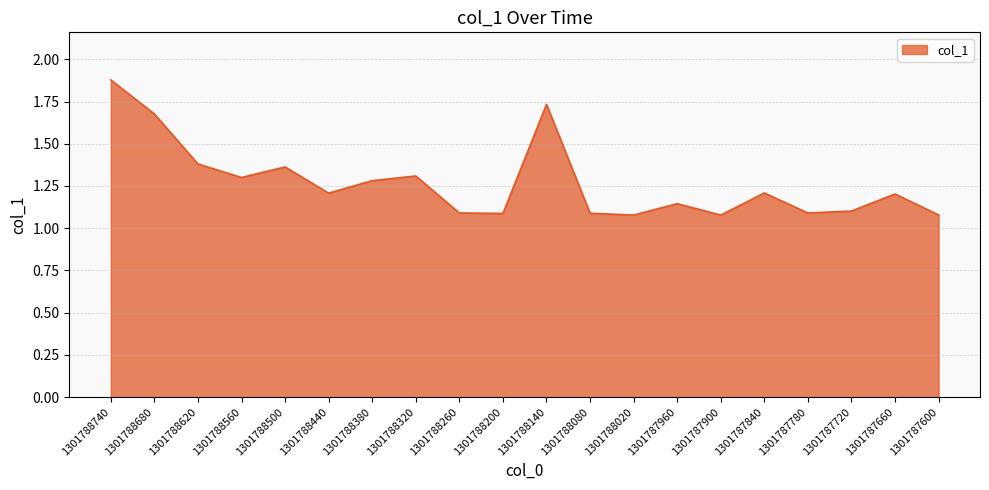

What is the sum of the values at 1301787660 and 1301787780?

2.3